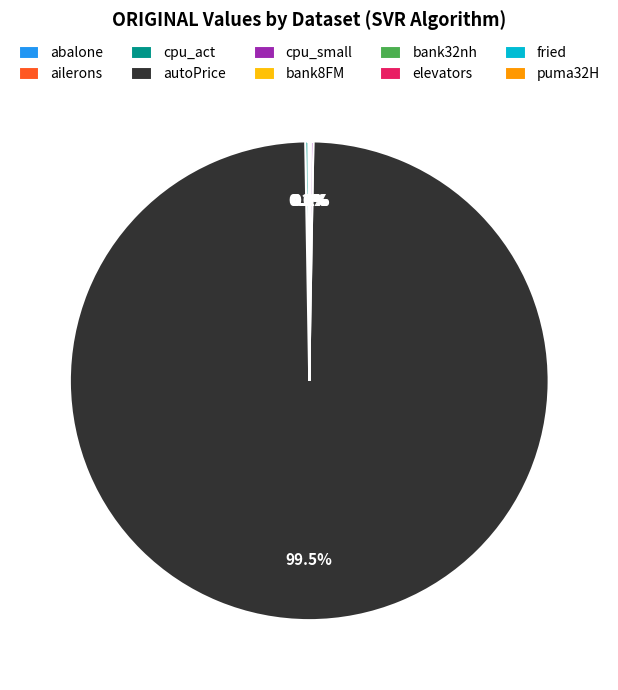

What is the largest slice in the pie chart?

autoPrice